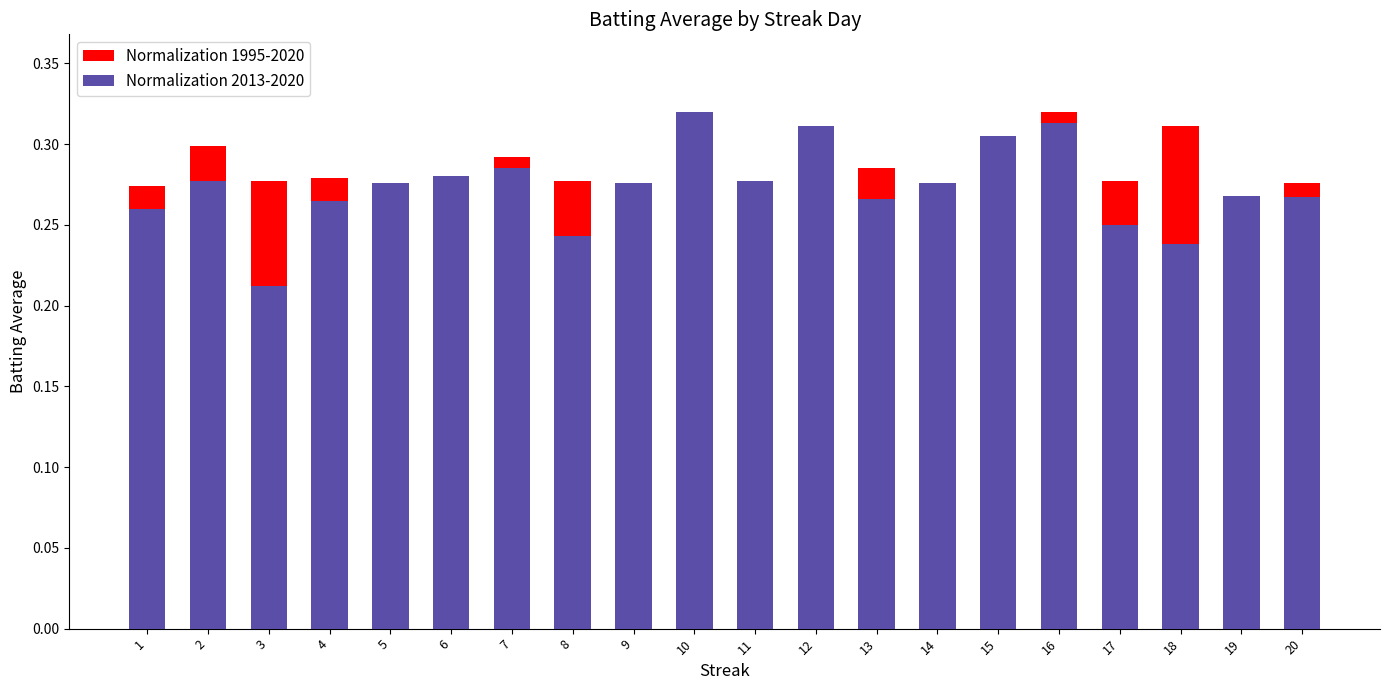

True or false: Normalization 2013-2020 has a value of 0.3 at 2.

True